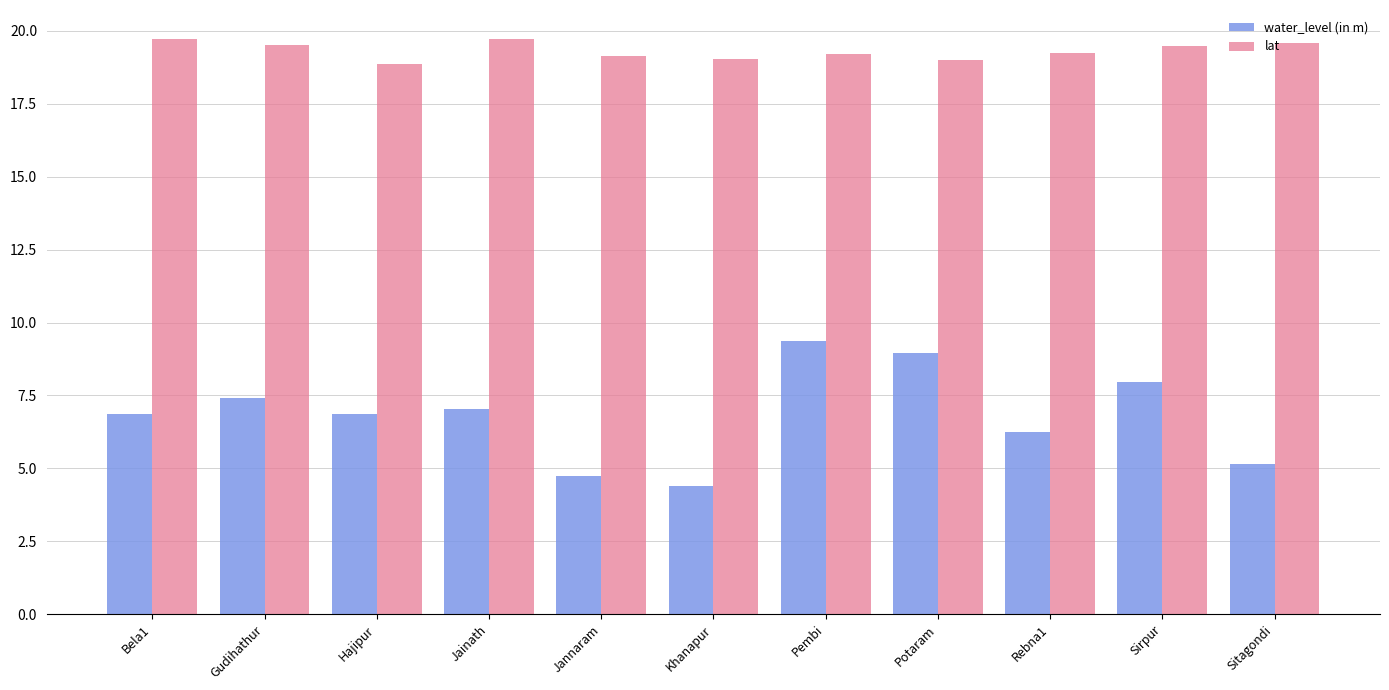

Where does the water_level (in m) series first go above 6?

Bela1